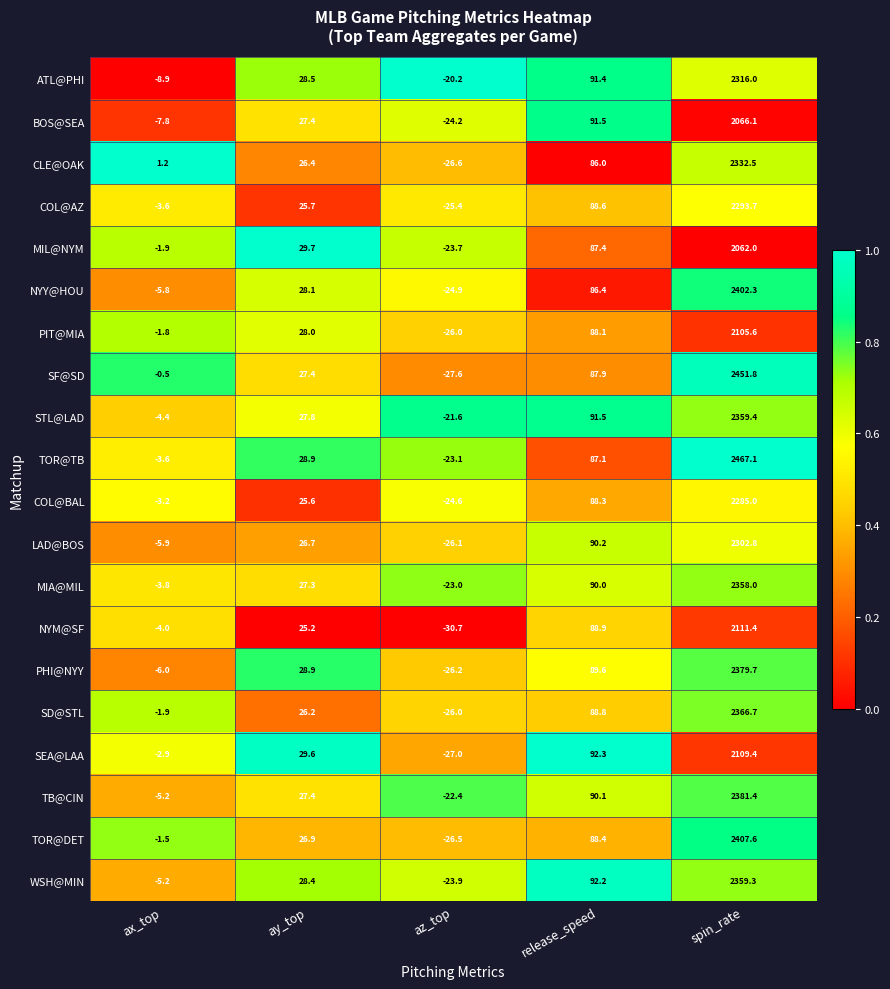

At how many categories does at least one series exceed 0?

4